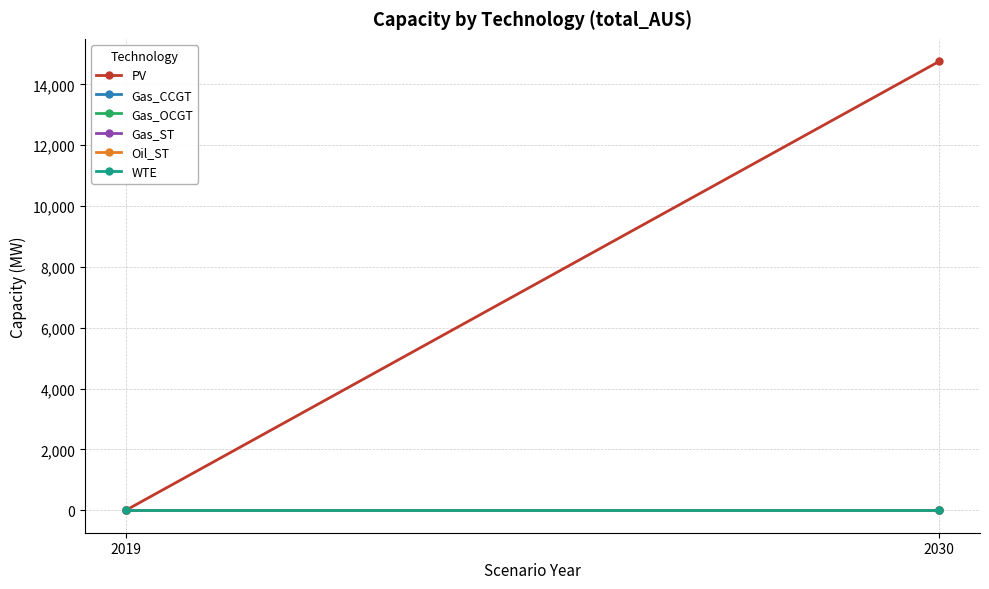

Is the value of Gas_CCGT at 2030 greater than the value of PV at 2030?

No